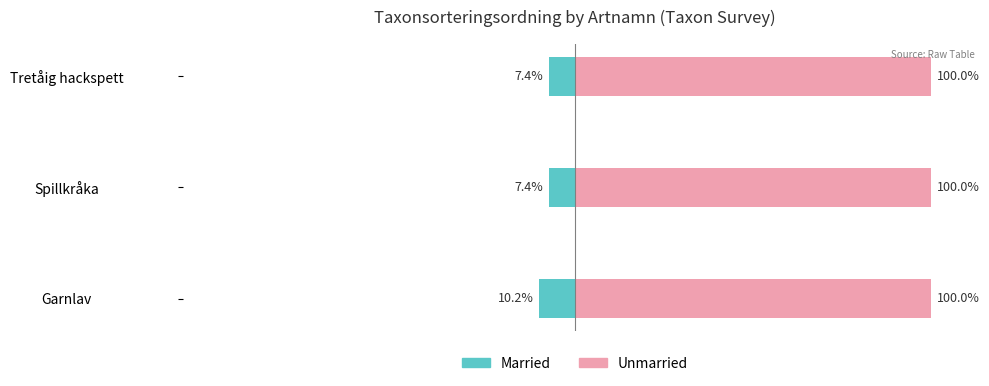

Rank the series at Tretåig hackspett from lowest to highest value.

Married, Unmarried